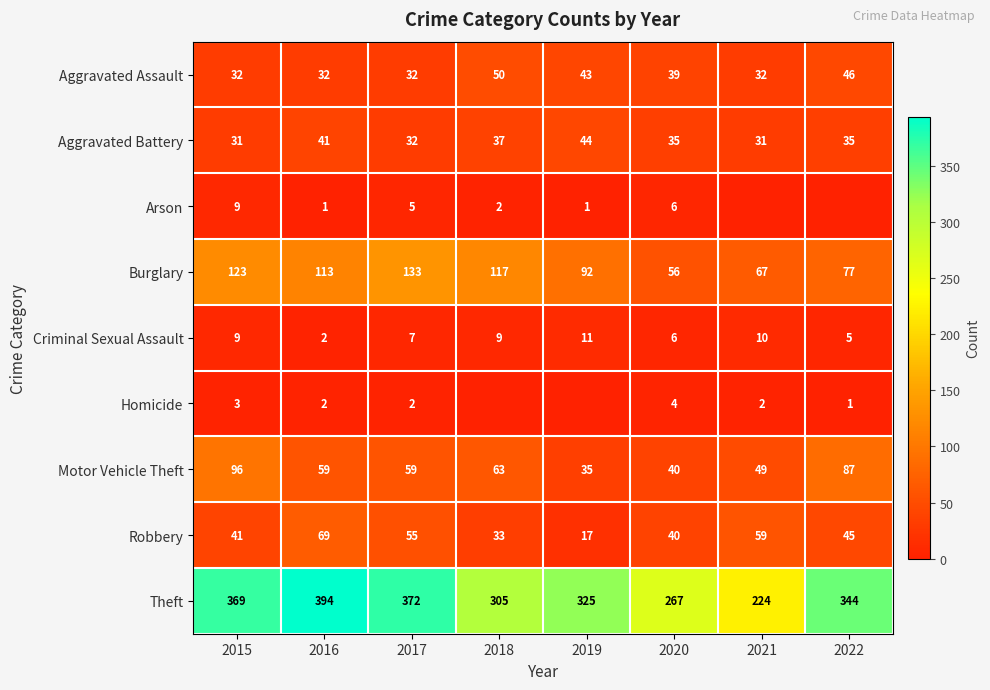

At which category is the sum across all series the highest?

2015